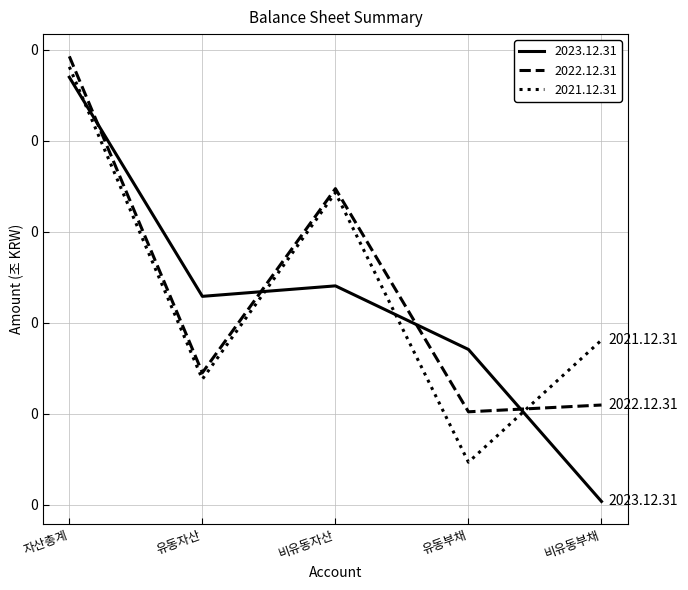

Does the chart have visible grid lines?

Yes